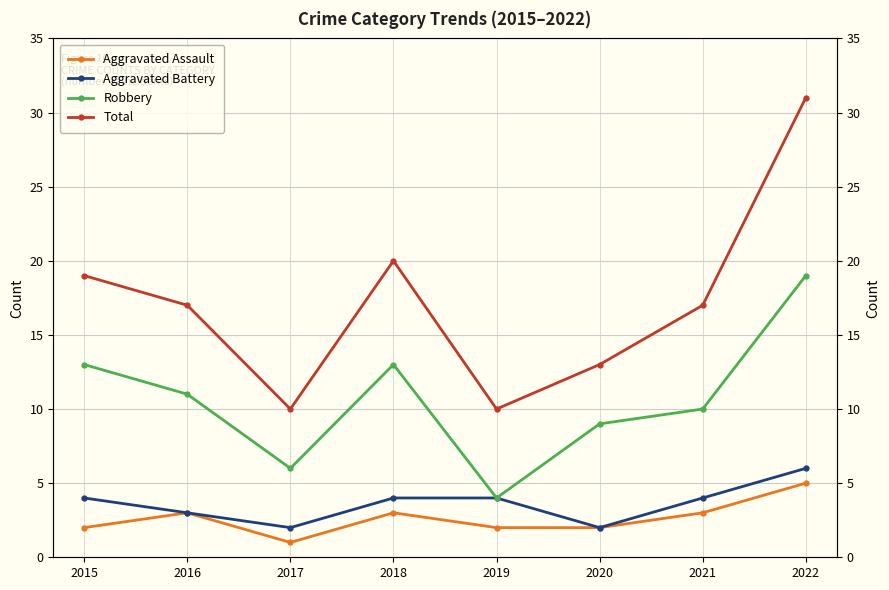

What is the difference between the maximum and minimum values in the Total series?

21